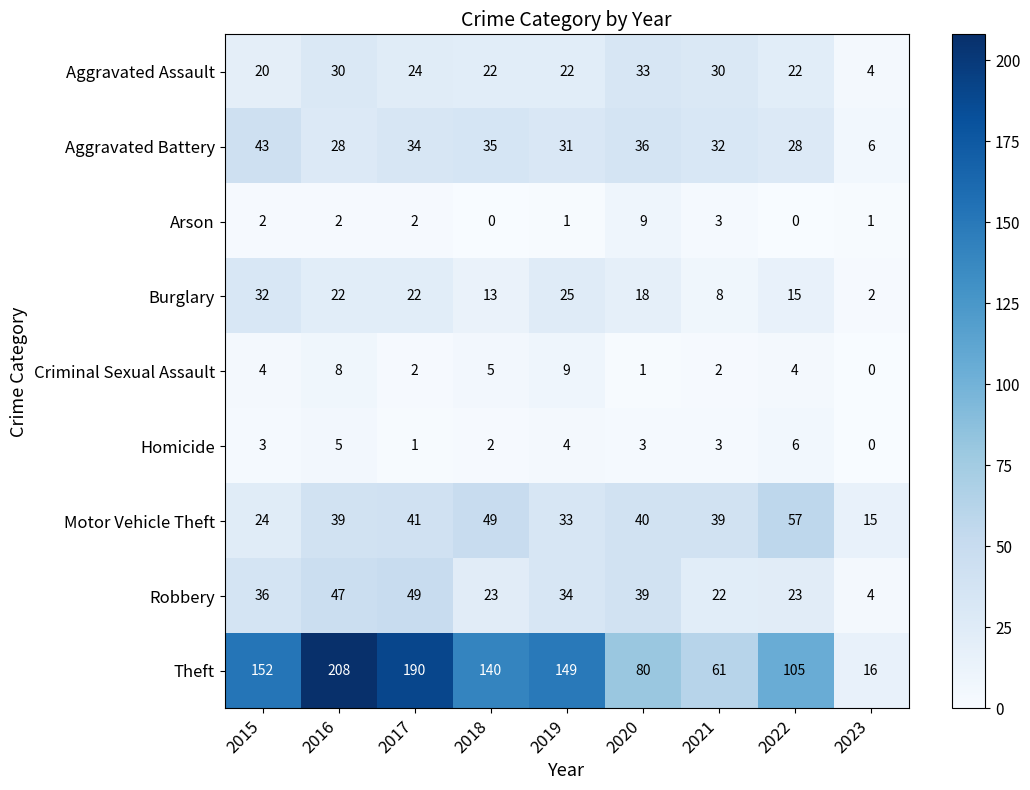

Which series changed the most between 2020 and 2021?

Theft